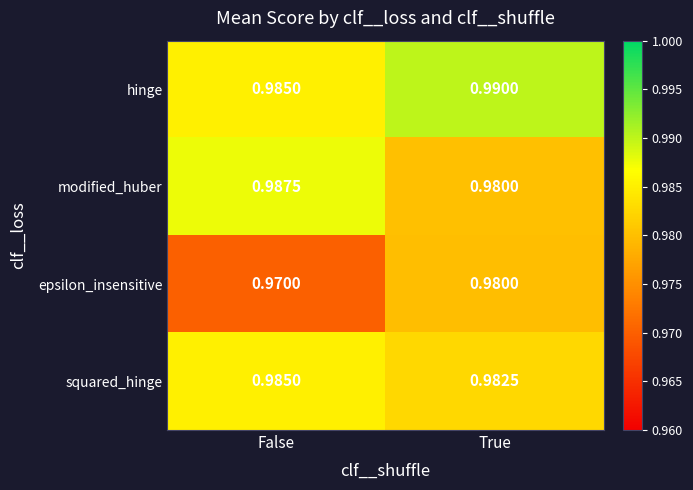

Which category has the highest value in the hinge series?

True